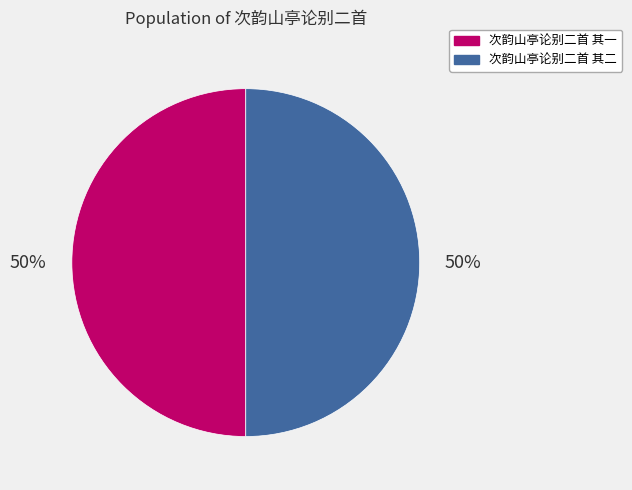

Approximately how many times larger is the value at 次韵山亭论别二首 其一 compared to 次韵山亭论别二首 其二?

1.0